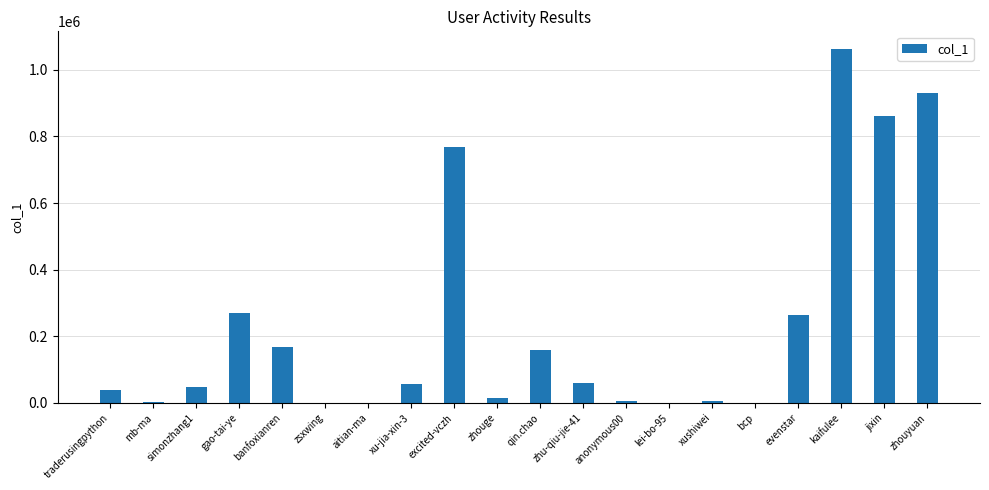

What is the sum of all values?

4715524